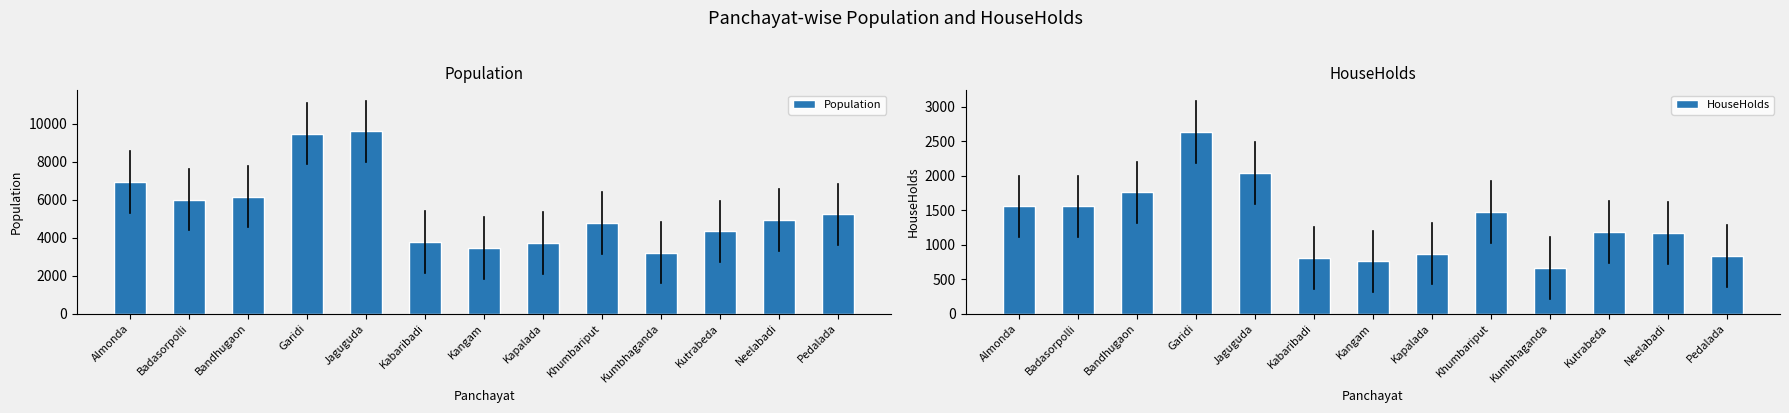

Which has a higher value, Neelabadi or Kangam?

Neelabadi